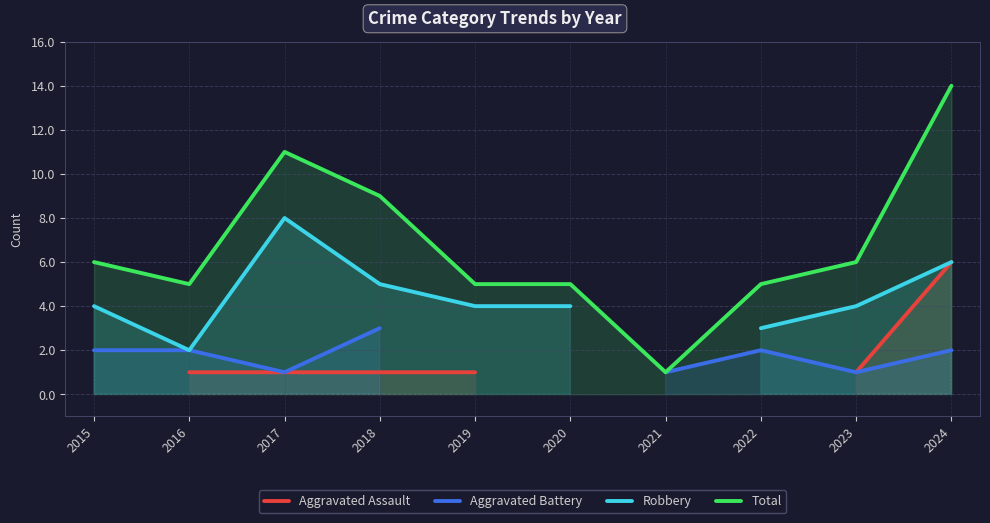

What are all the series names shown in the legend?

Aggravated Assault, Aggravated Battery, Robbery, Total